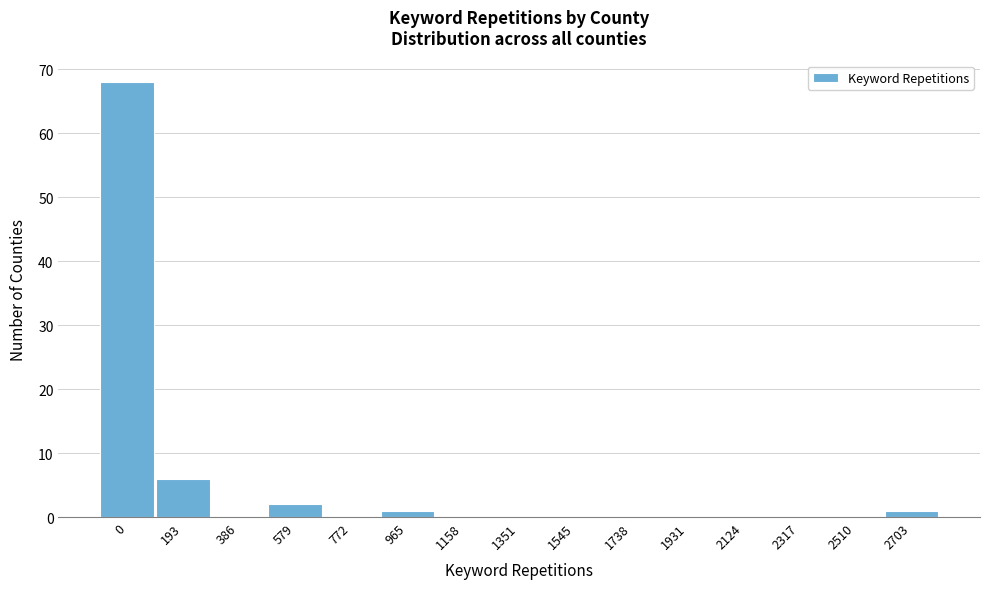

Reading right to left, transcribe all the data shown in this chart.

2703=1	2510=0	2317=0	2124=0	1931=0	1738=0	1545=0	1351=0	1158=0	965=1	772=0	579=2	386=0	193=6	0=68